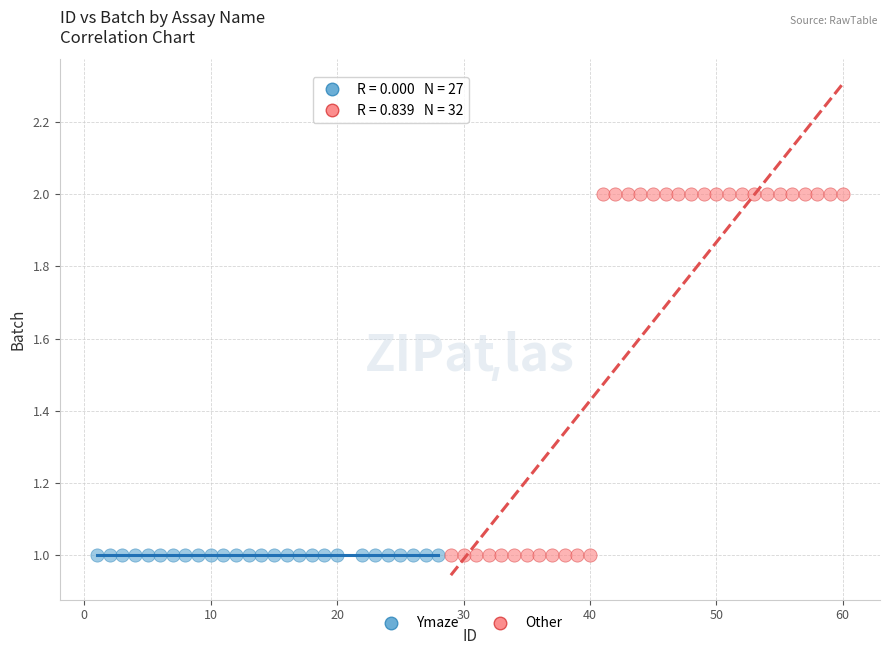

Which series reaches the maximum Y coordinate?

Other